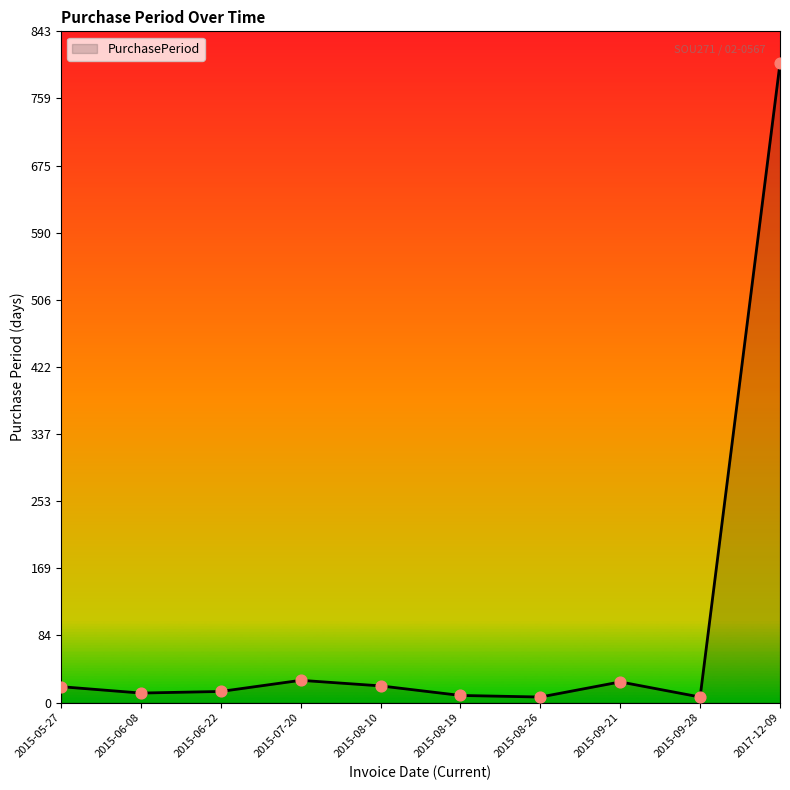

Which has a higher value, 2015-06-22 or 2015-09-28?

2015-06-22